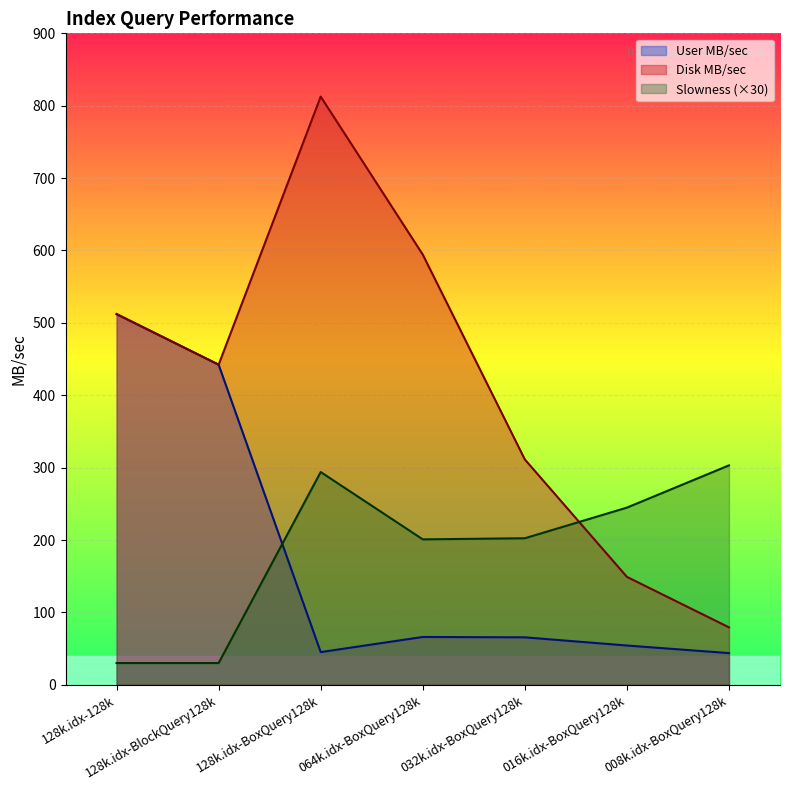

True or false: User MB/sec has a value of 60.3 at 128k.idx-BoxQuery128k.

False